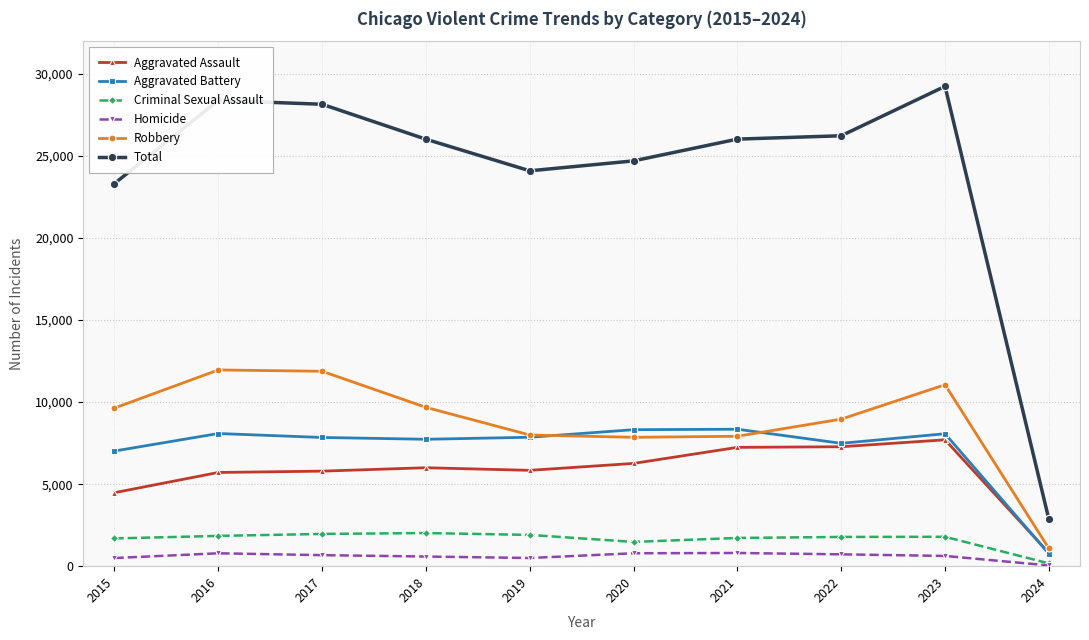

The value of Homicide at 2021 is 804. True or false?

True